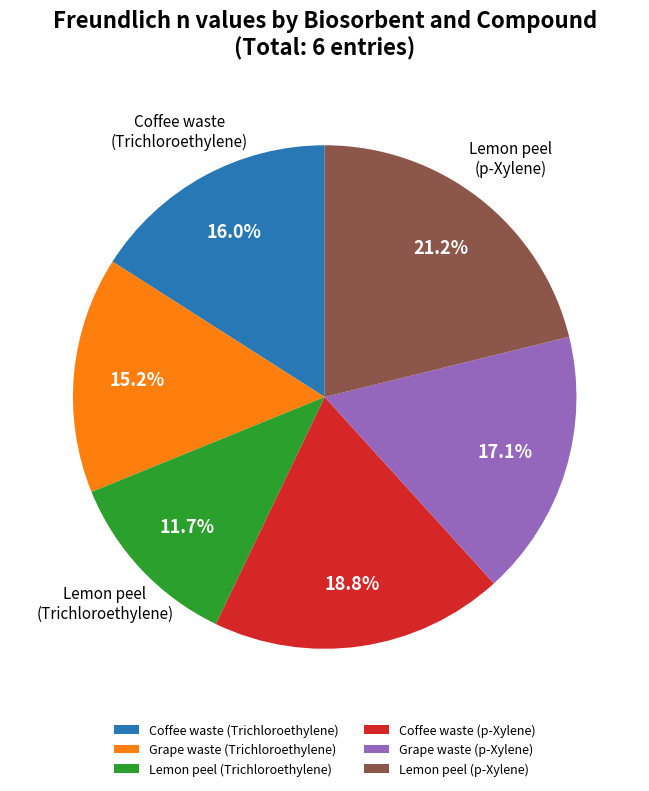

To the nearest percent, what percentage of the pie is Coffee waste (Trichloroethylene)?

16%